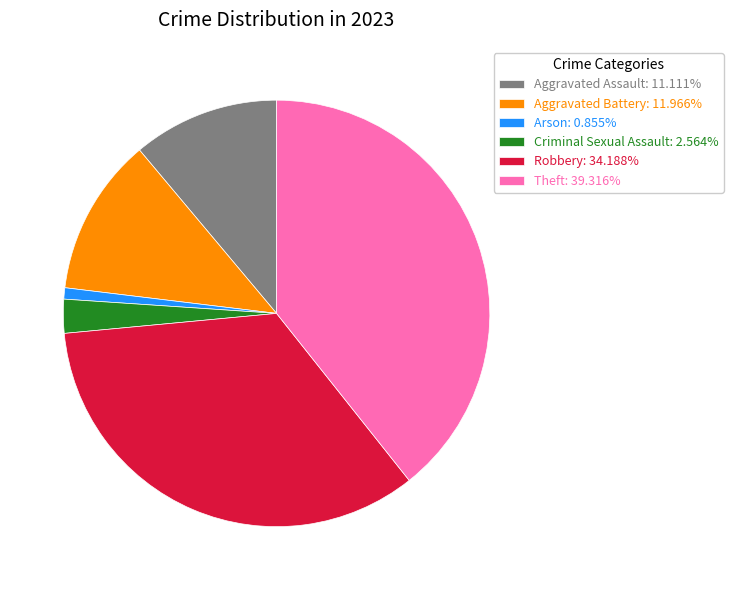

Is it true that Aggravated Battery is 12% of the pie?

True